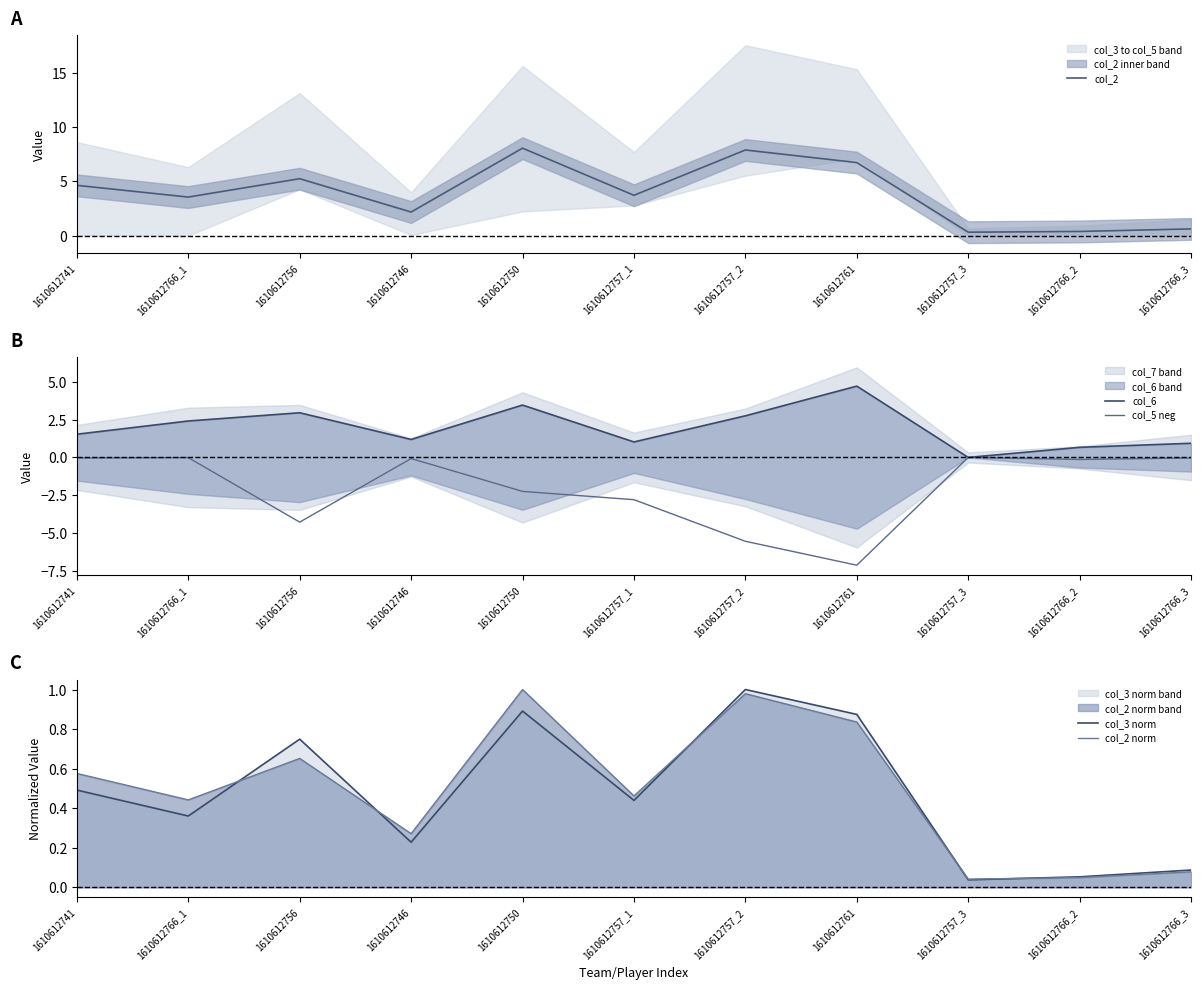

Reading left to right, extract all data points from this chart.

col_2: 4.6	3.6	5.2	2.2	8.1	3.7	7.9	6.7	0.3	0.4	0.6
col_6: 1.5	2.4	2.9	1.2	3.5	1.0	2.7	4.7	0.0	0.7	0.9
col_5 neg: -0.0	-0.0	-4.3	-0.1	-2.2	-2.8	-5.5	-7.1	-0.0	-0.1	-0.0
col_3 norm: 0.5	0.4	0.7	0.2	0.9	0.4	1.0	0.9	0.0	0.1	0.1
col_2 norm: 0.6	0.4	0.7	0.3	1.0	0.5	1.0	0.8	0.0	0.0	0.1